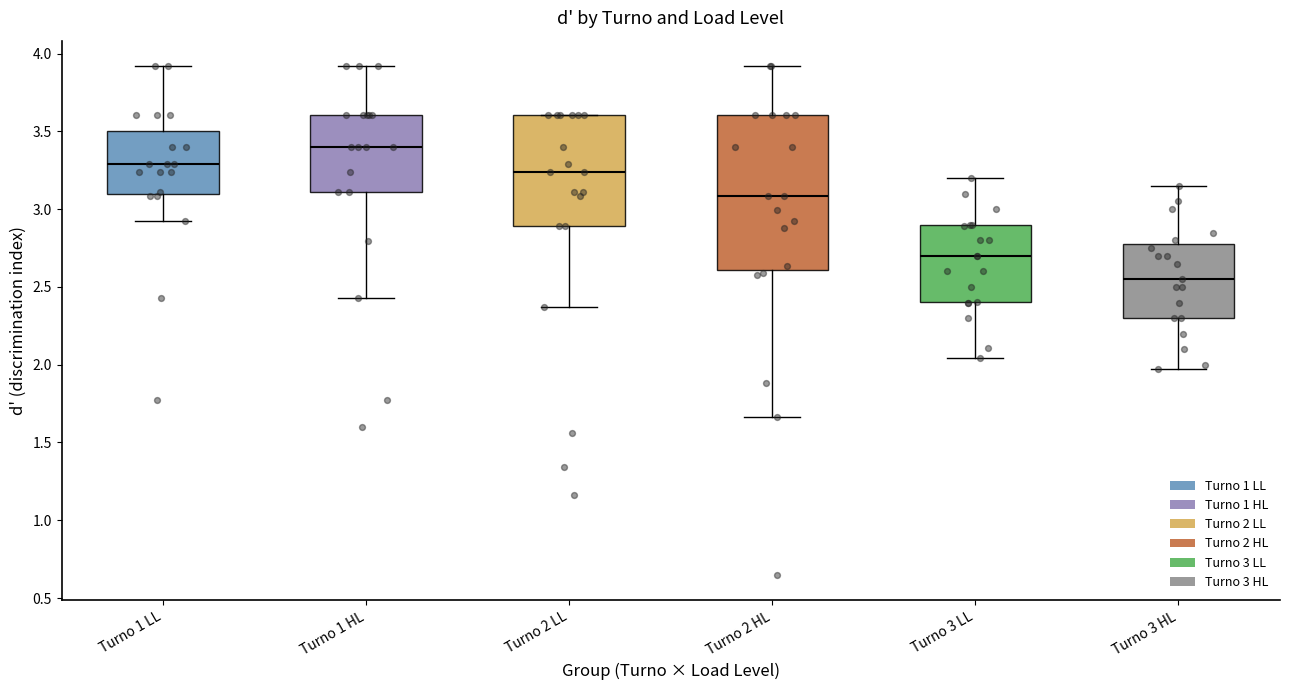

Reading left to right, transcribe this box plot: for each box, give where its median line is, the range the box spans, and where its two whiskers end, as read against the y-axis. The values are not printed on the chart, so give them approximately, as read against the axis.

Turno 1 LL: median 3.30, box 3.10 to 3.50, whiskers 2.95 to 3.90
Turno 1 HL: median 3.40, box 3.10 to 3.60, whiskers 2.45 to 3.90
Turno 2 LL: median 3.25, box 2.90 to 3.60, whiskers 2.35 to 3.60
Turno 2 HL: median 3.10, box 2.60 to 3.60, whiskers 1.65 to 3.90
Turno 3 LL: median 2.70, box 2.40 to 2.90, whiskers 2.05 to 3.20
Turno 3 HL: median 2.55, box 2.30 to 2.80, whiskers 1.95 to 3.15